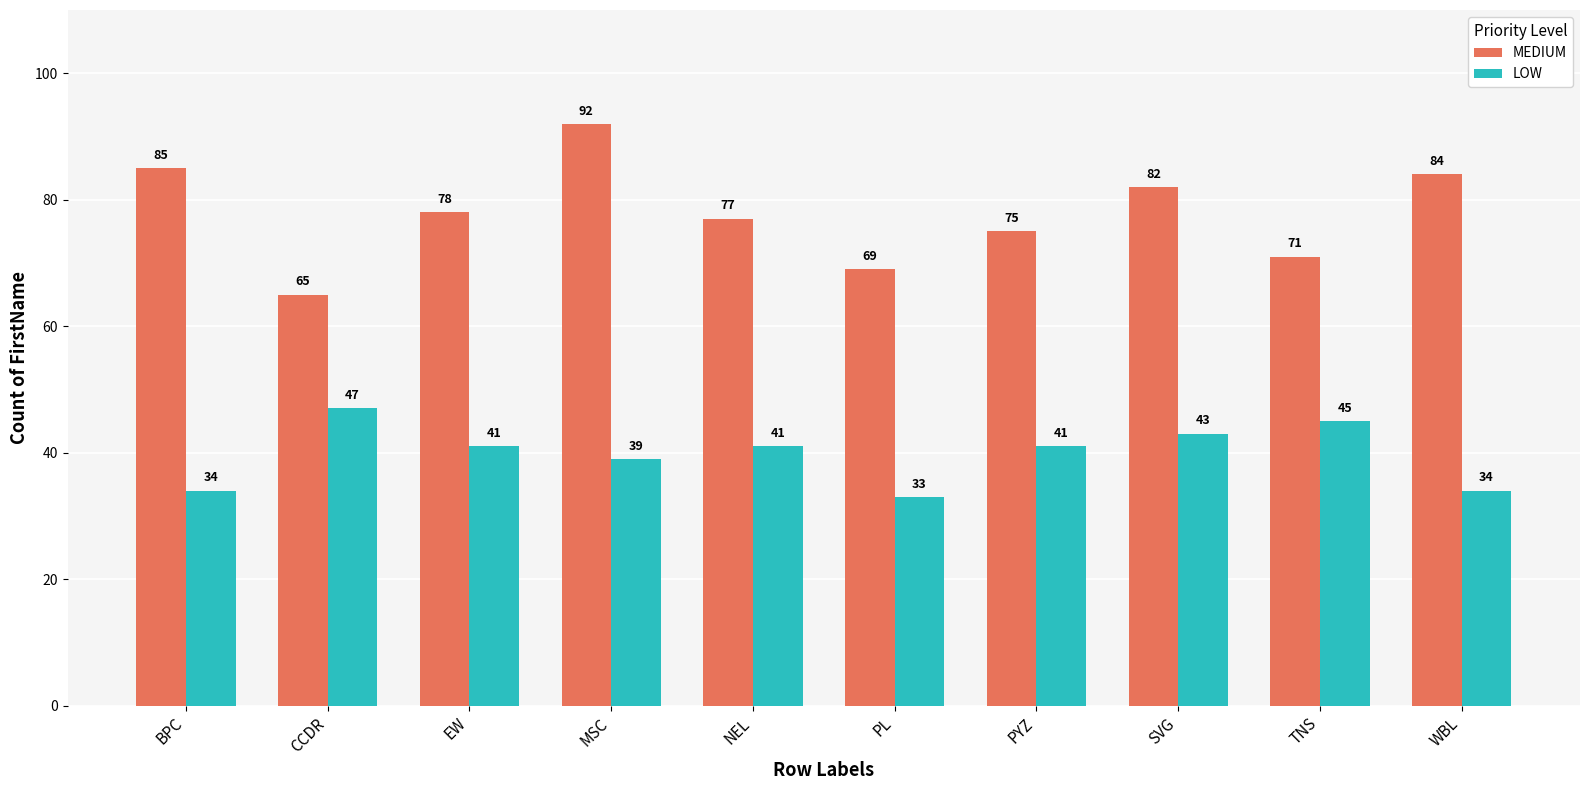

What is the sum of all MEDIUM values?

778